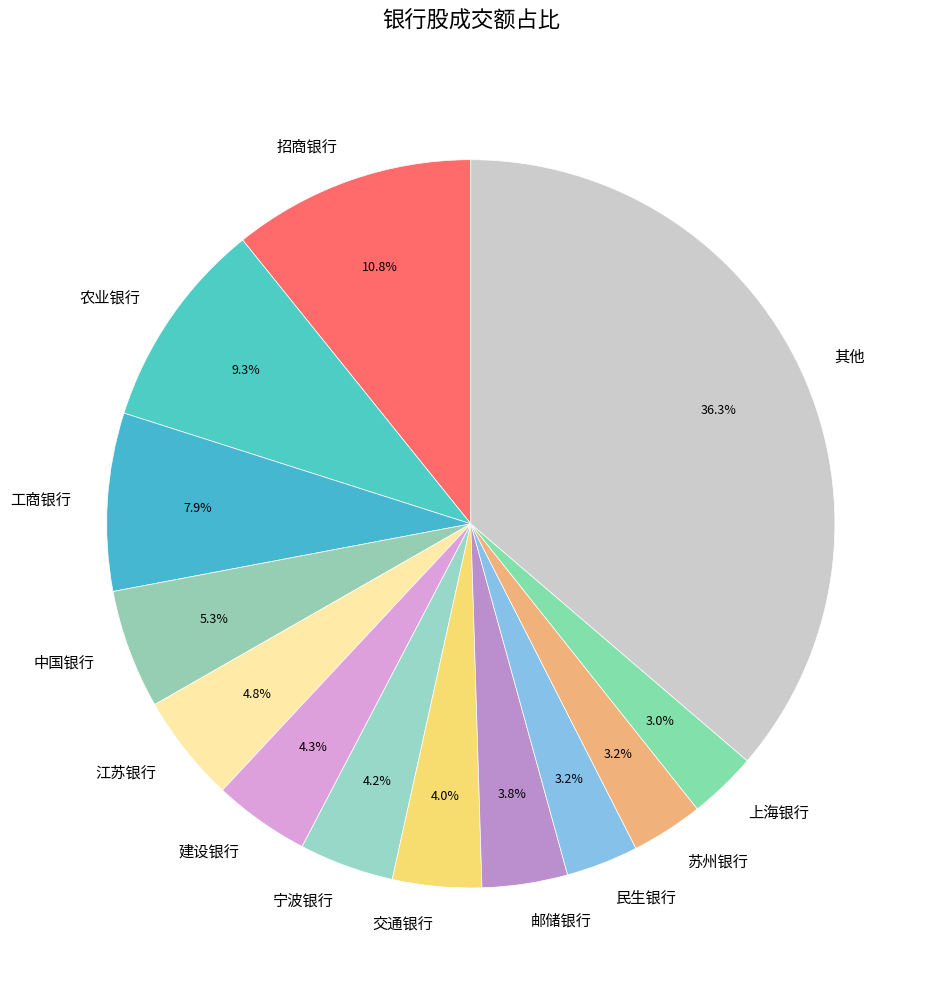

How many slices are in this pie chart?

13